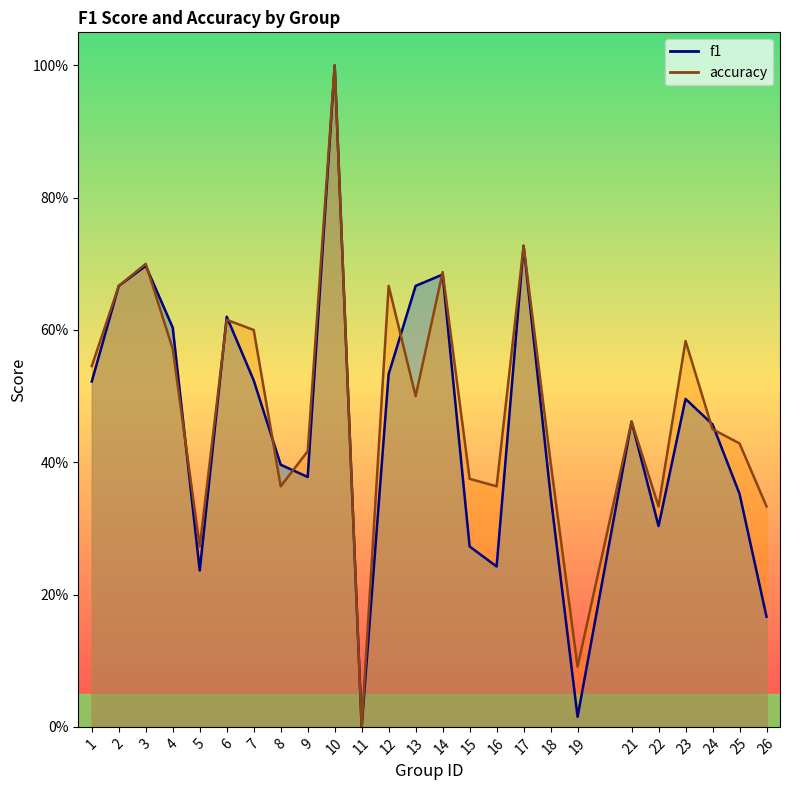

In f1, how many points are higher than both neighbors (excluding endpoints)?

7